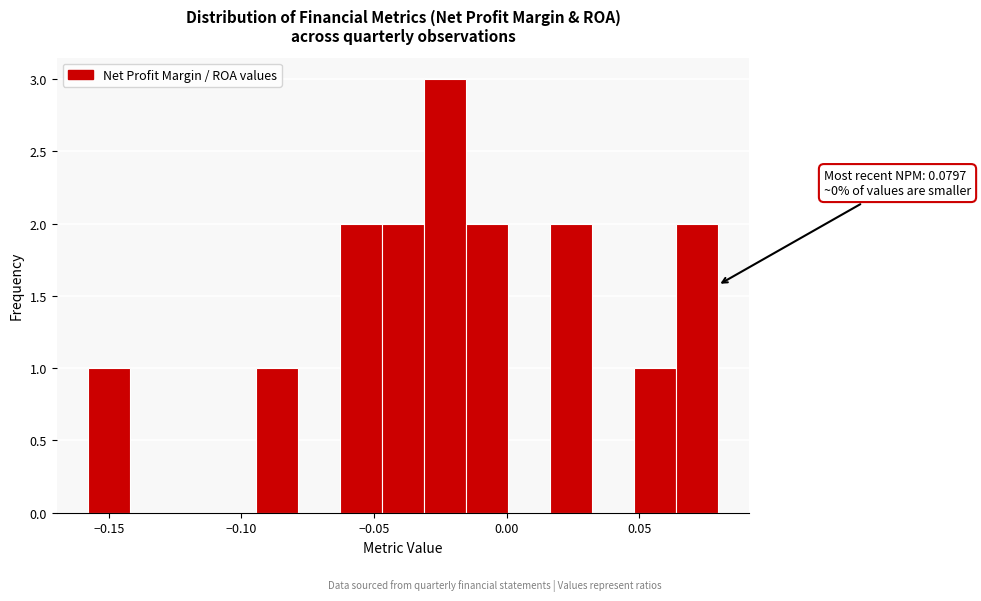

Read against the x-axis, roughly where is the centre of the tallest bar?

-0.025